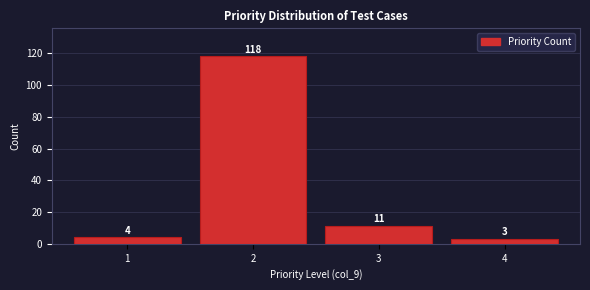

Reading left to right, list every bar in this chart as the range it spans on the x-axis followed by its height.

0.5 to 1.5: 4
1.5 to 2.5: 118
2.5 to 3.5: 11
3.5 to 4.5: 3